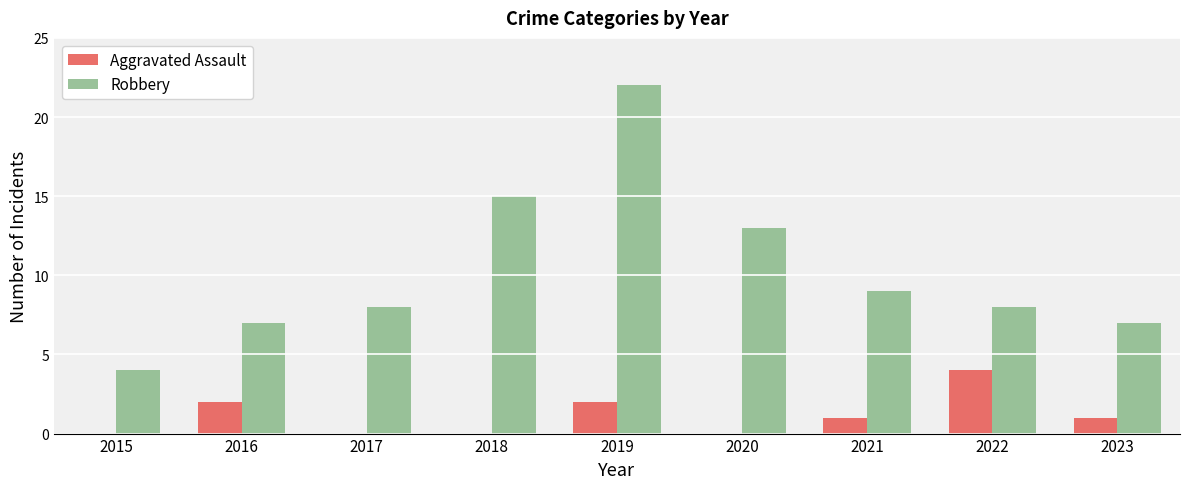

Which series has the largest total across all categories?

Robbery